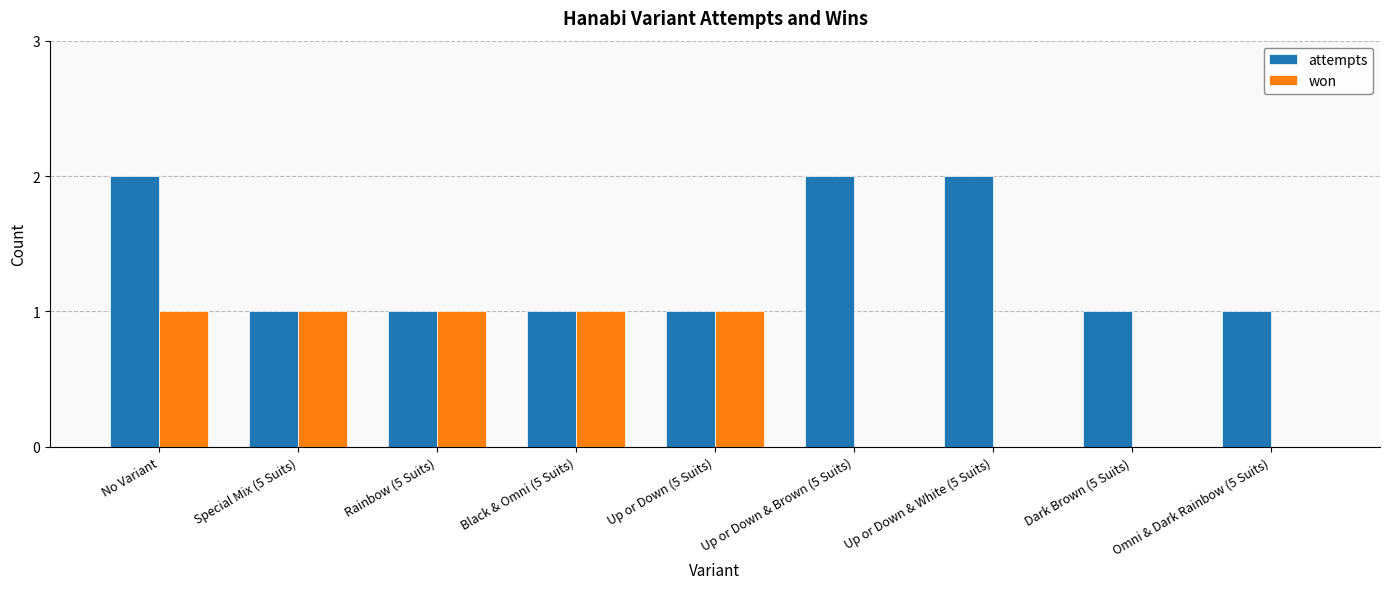

What is the difference between the won values at No Variant and Up or Down & Brown (5 Suits)?

1